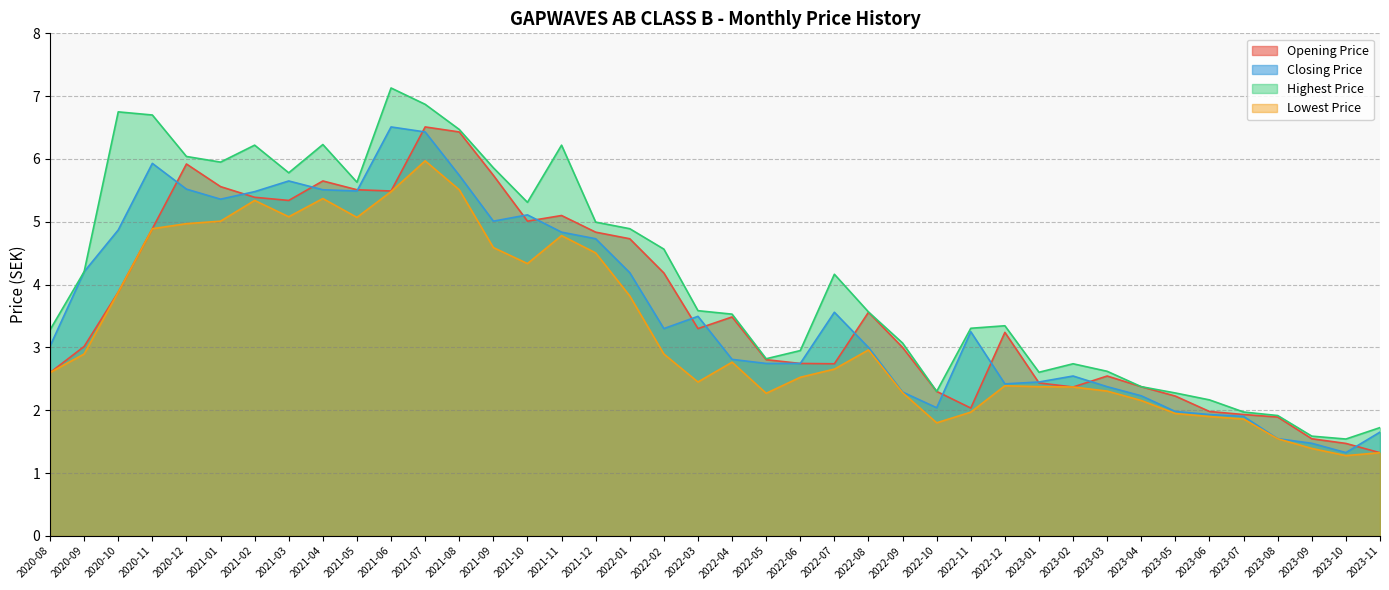

In Lowest Price, how many points are lower than both neighbors (excluding endpoints)?

7